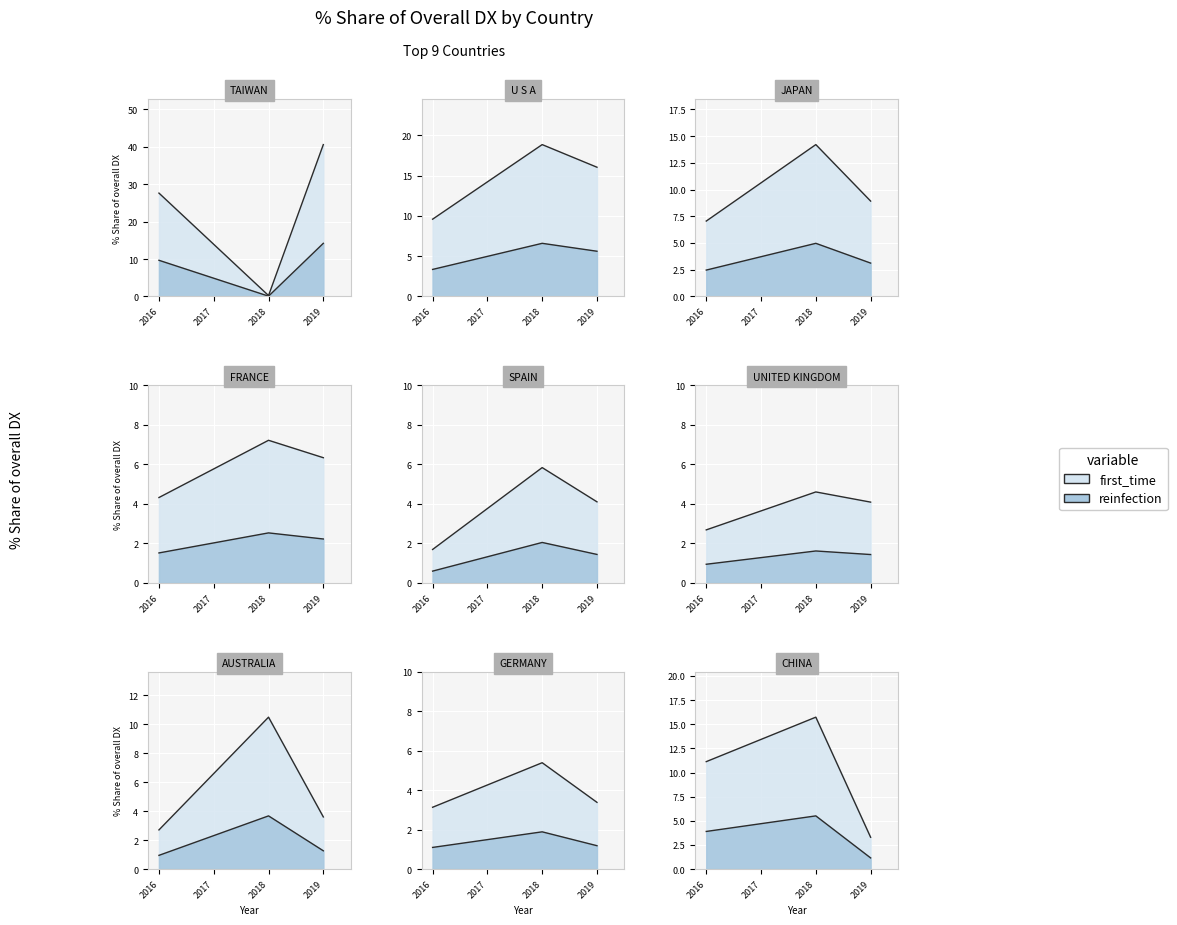

At how many categories does at least one series exceed 31?

1